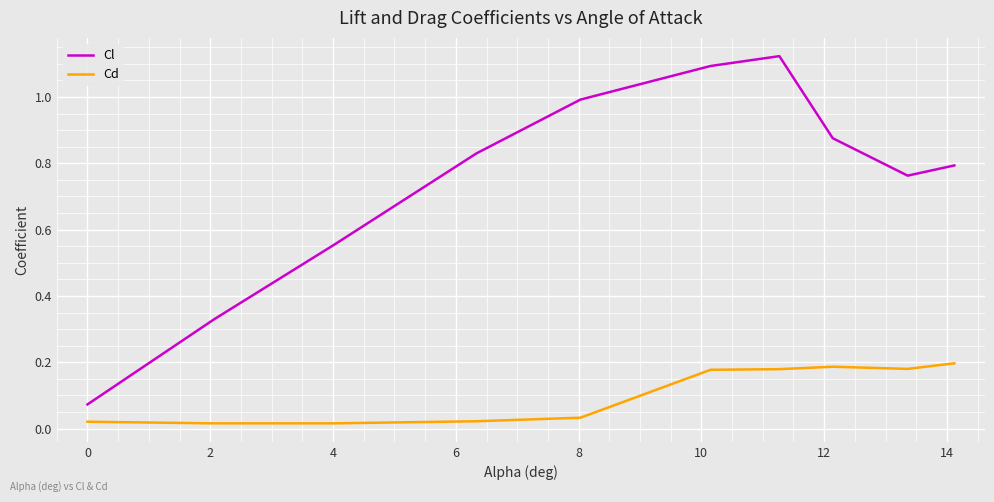

True or false: Cl and Cd intersect in this chart.

False